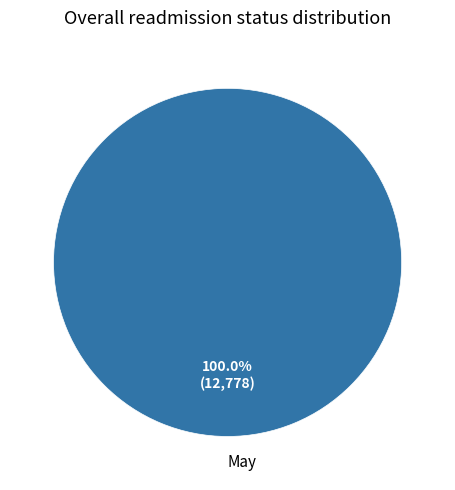

Which category accounts for the majority?

May